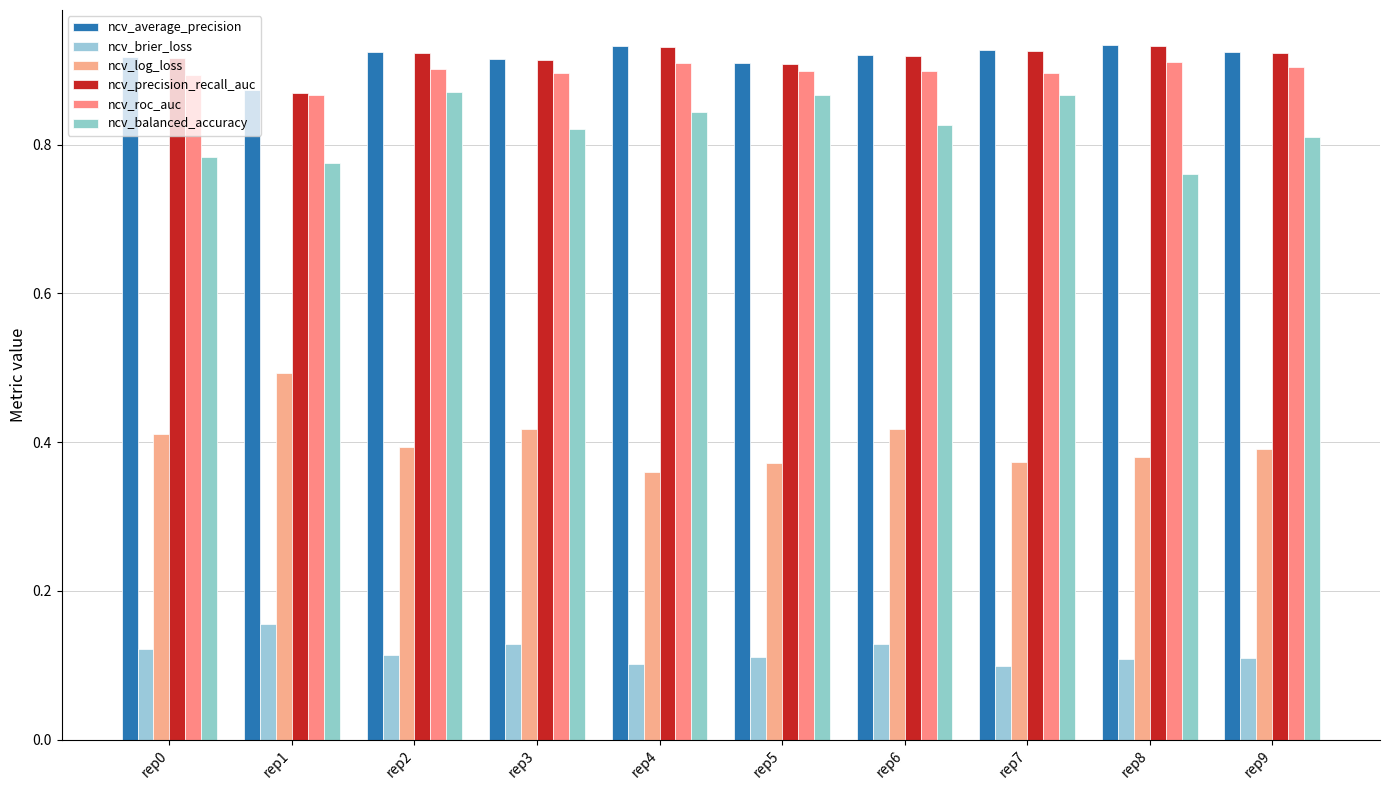

Which series changed the most between rep3 and rep9?

ncv_log_loss